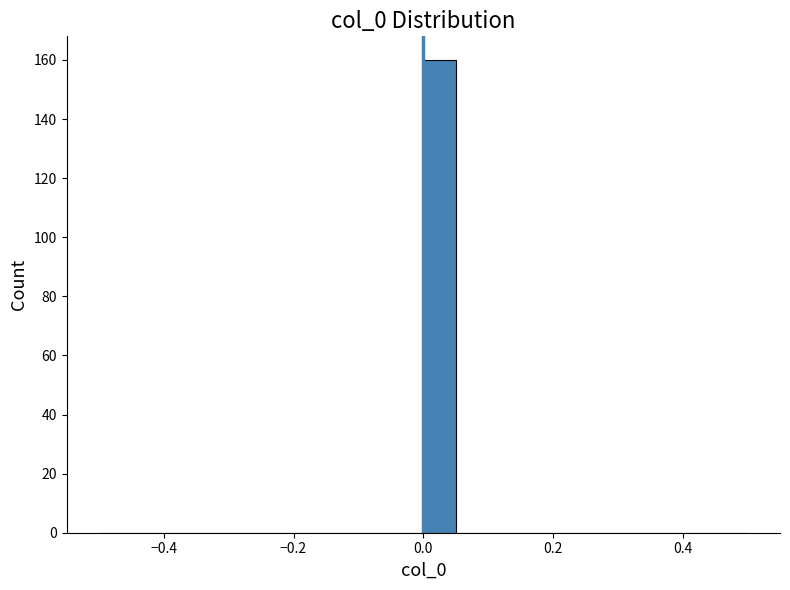

Read against the x-axis, roughly where is the centre of the tallest bar?

0.02